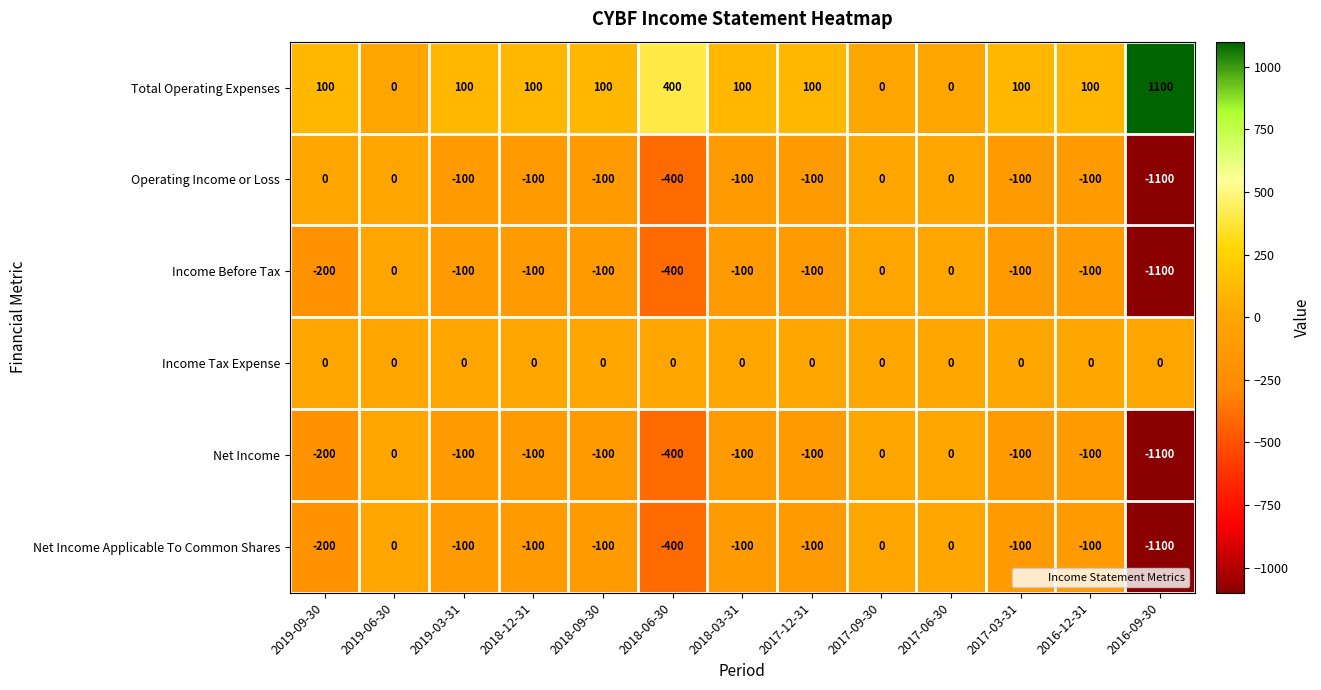

The Total Operating Expenses series shows 100 at 2018-09-30. True or false?

True